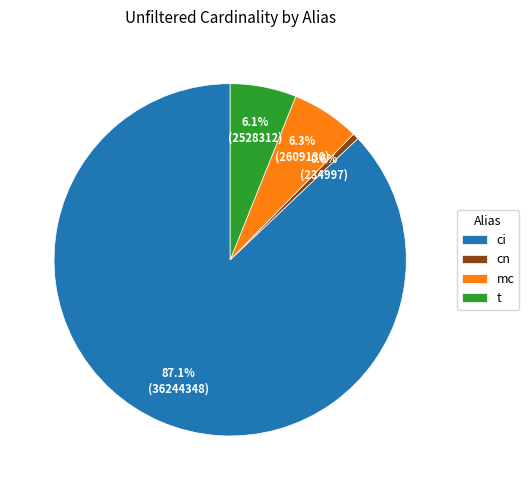

How many segments does this pie chart have?

4